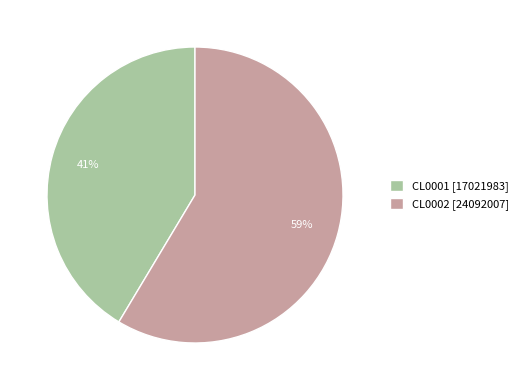

What is the ratio of the value at CL0001 [17021983] to the value at CL0002 [24092007]?

0.7